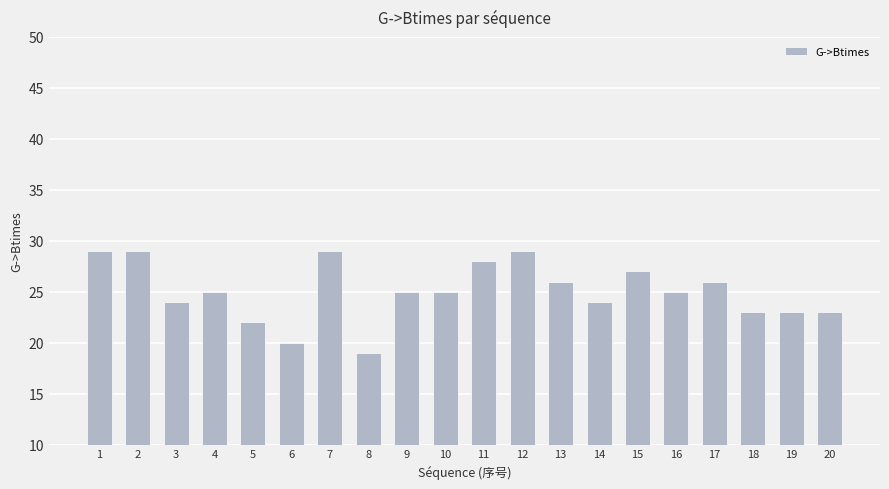

What is the difference between the maximum and second lowest values?

9